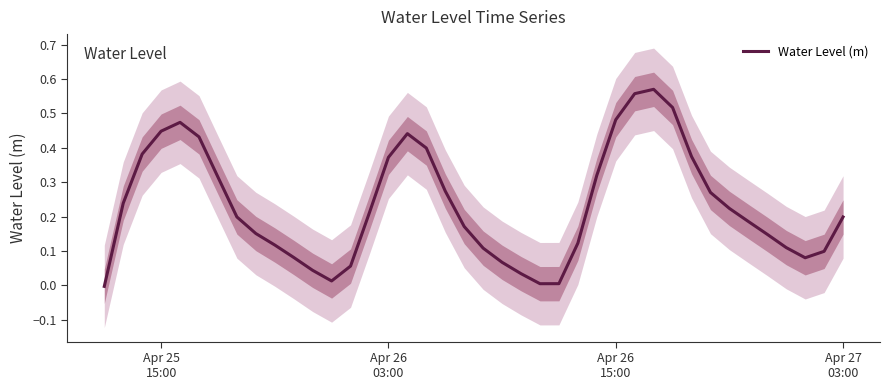

Is this an area chart (filled region under the line)?

No